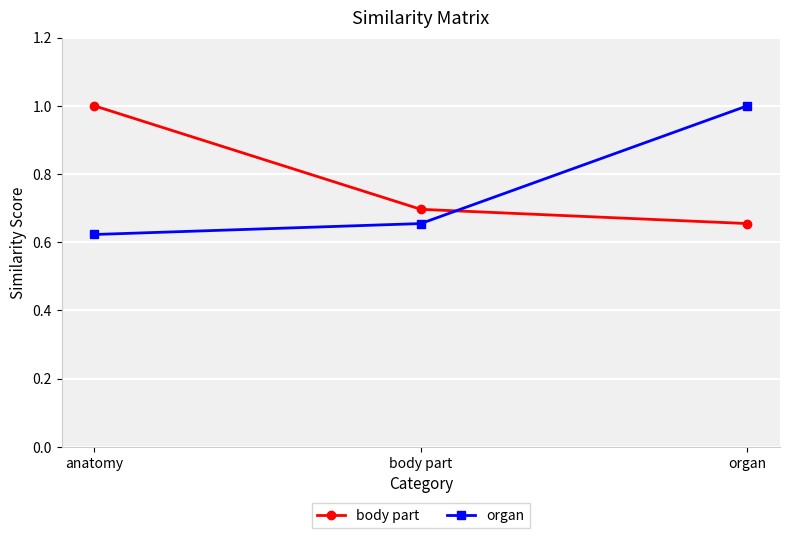

List the labels in order of organ value, smallest first.

anatomy, body part, organ